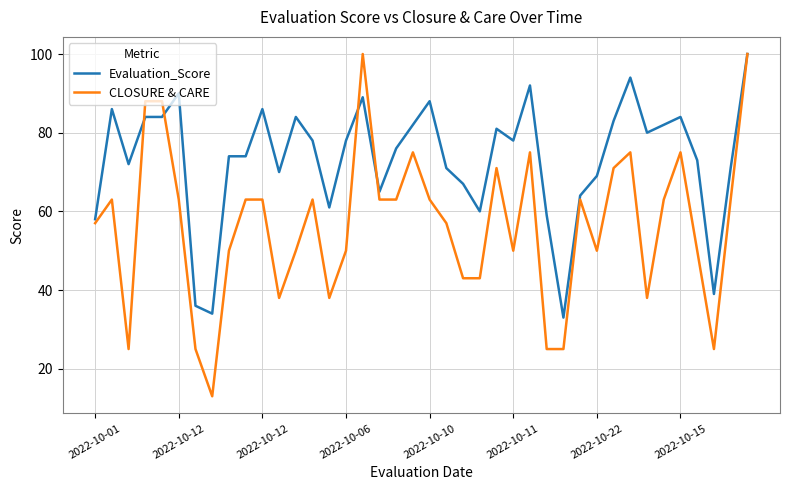

Which series has the widest spread of values?

CLOSURE & CARE